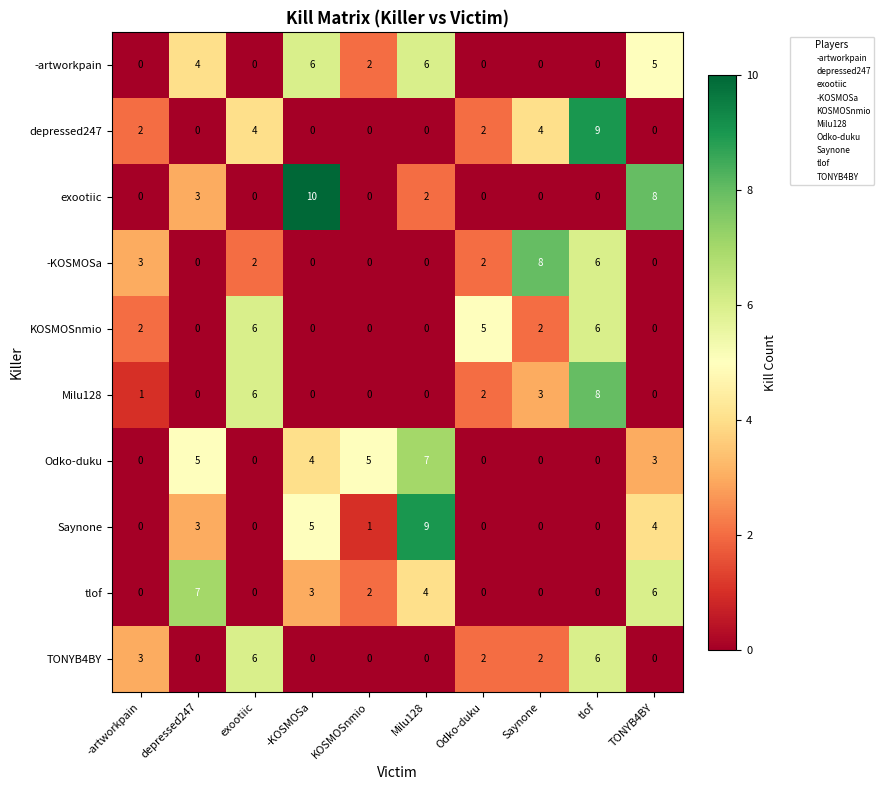

Which series changed the most between depressed247 and tlof?

depressed247